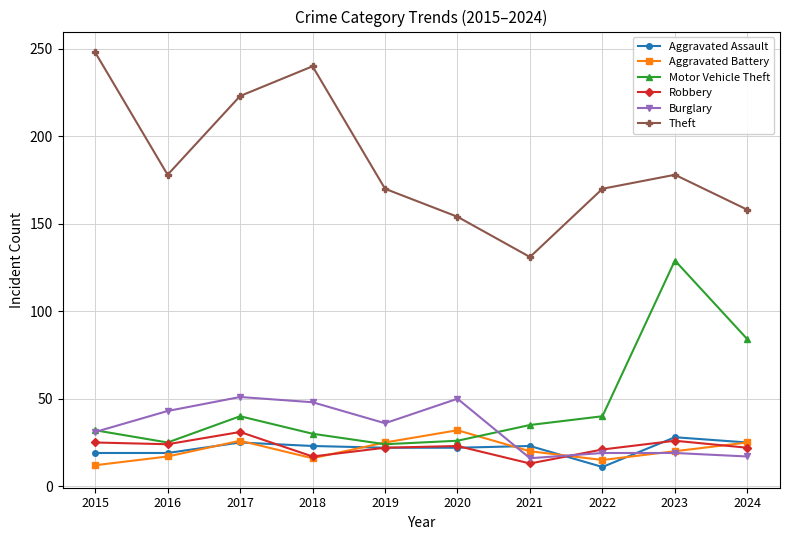

Which series has the largest total across all categories?

Theft